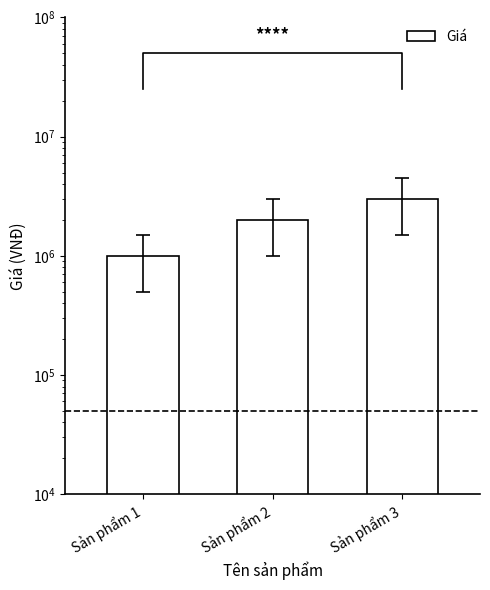

What is the change in value from Sản phẩm 2 to Sản phẩm 3?

+1000000